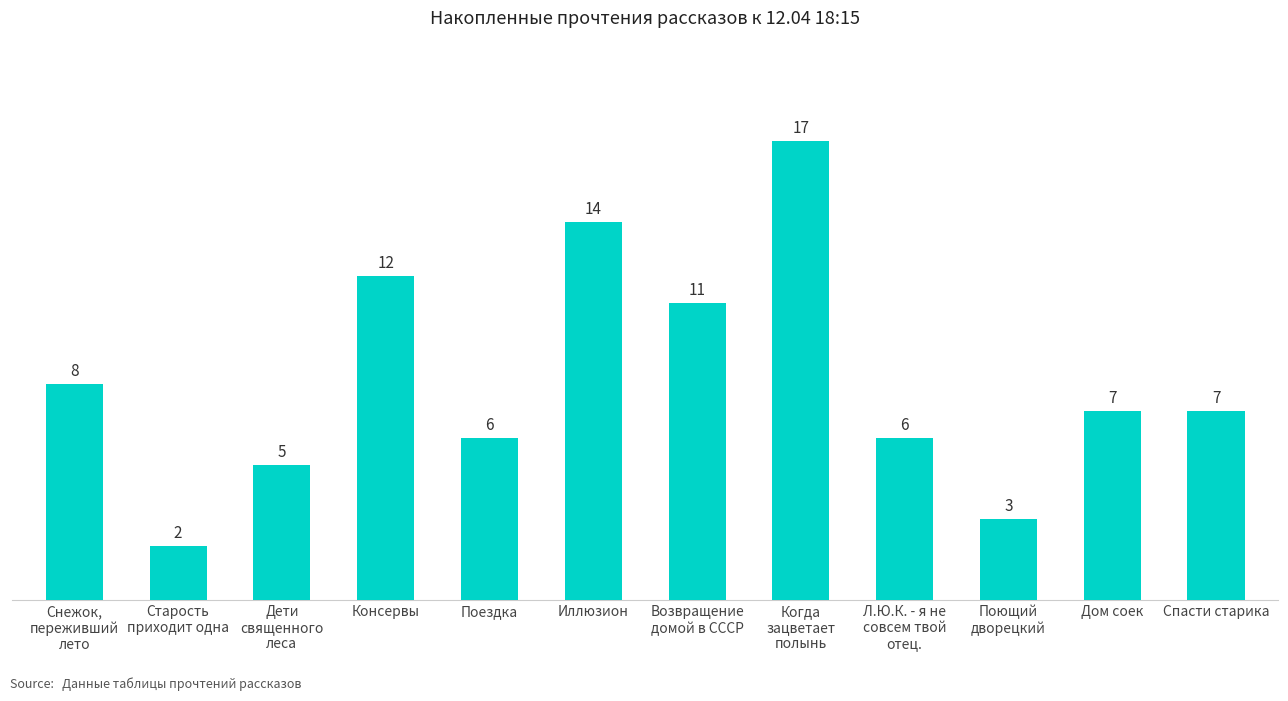

Does the chart contain any negative values?

No